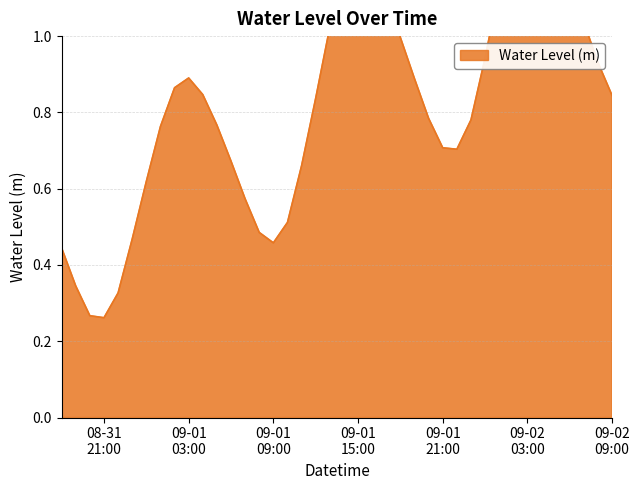

Which label corresponds to the smallest value in the chart?

08-31 21:00